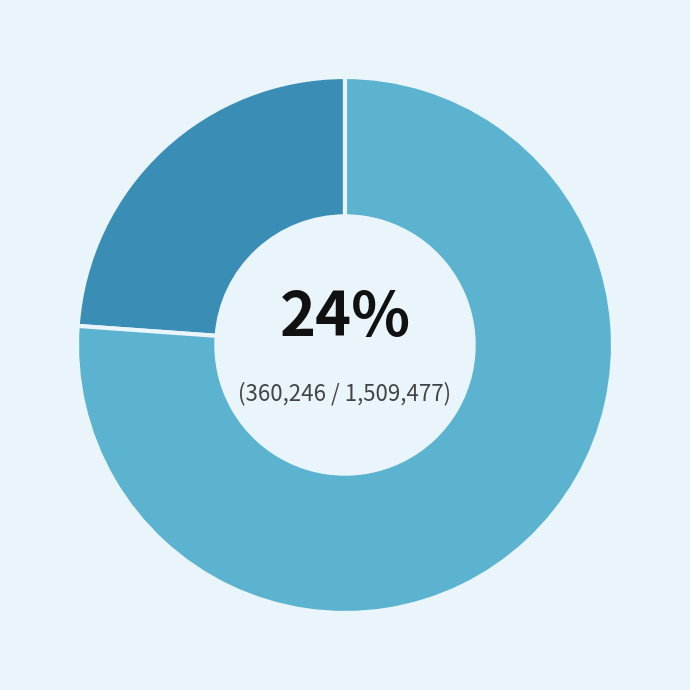

Does any single category account for the majority?

Yes